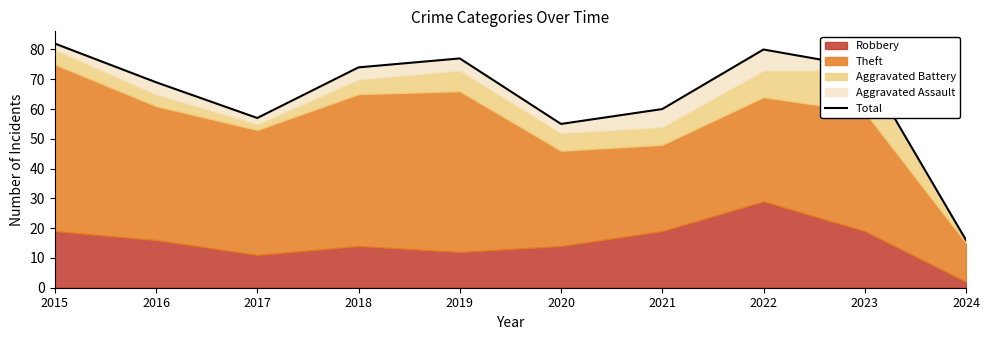

What is the sum of all values?

644